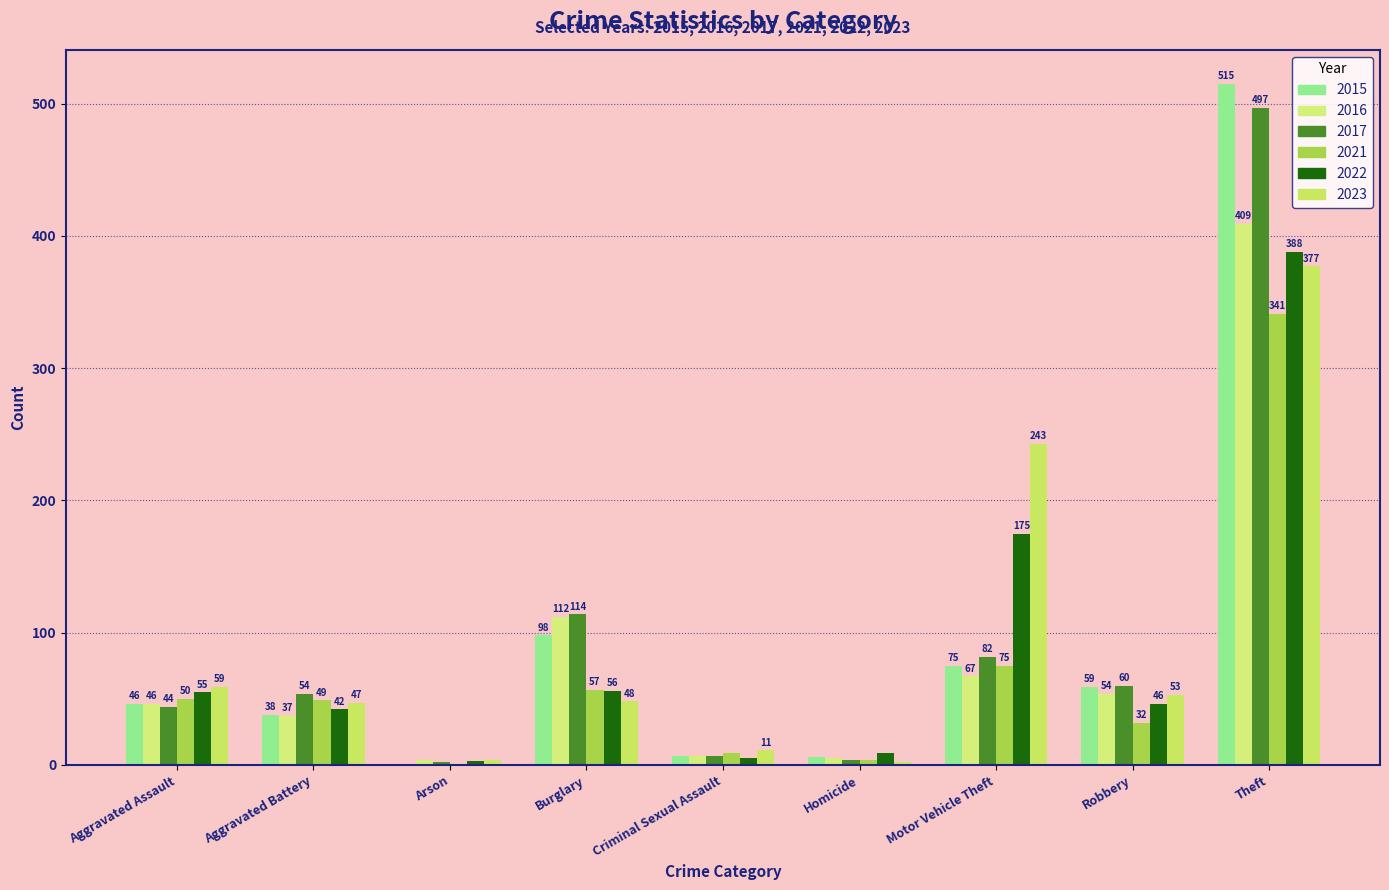

At how many categories does at least one series exceed 455?

1